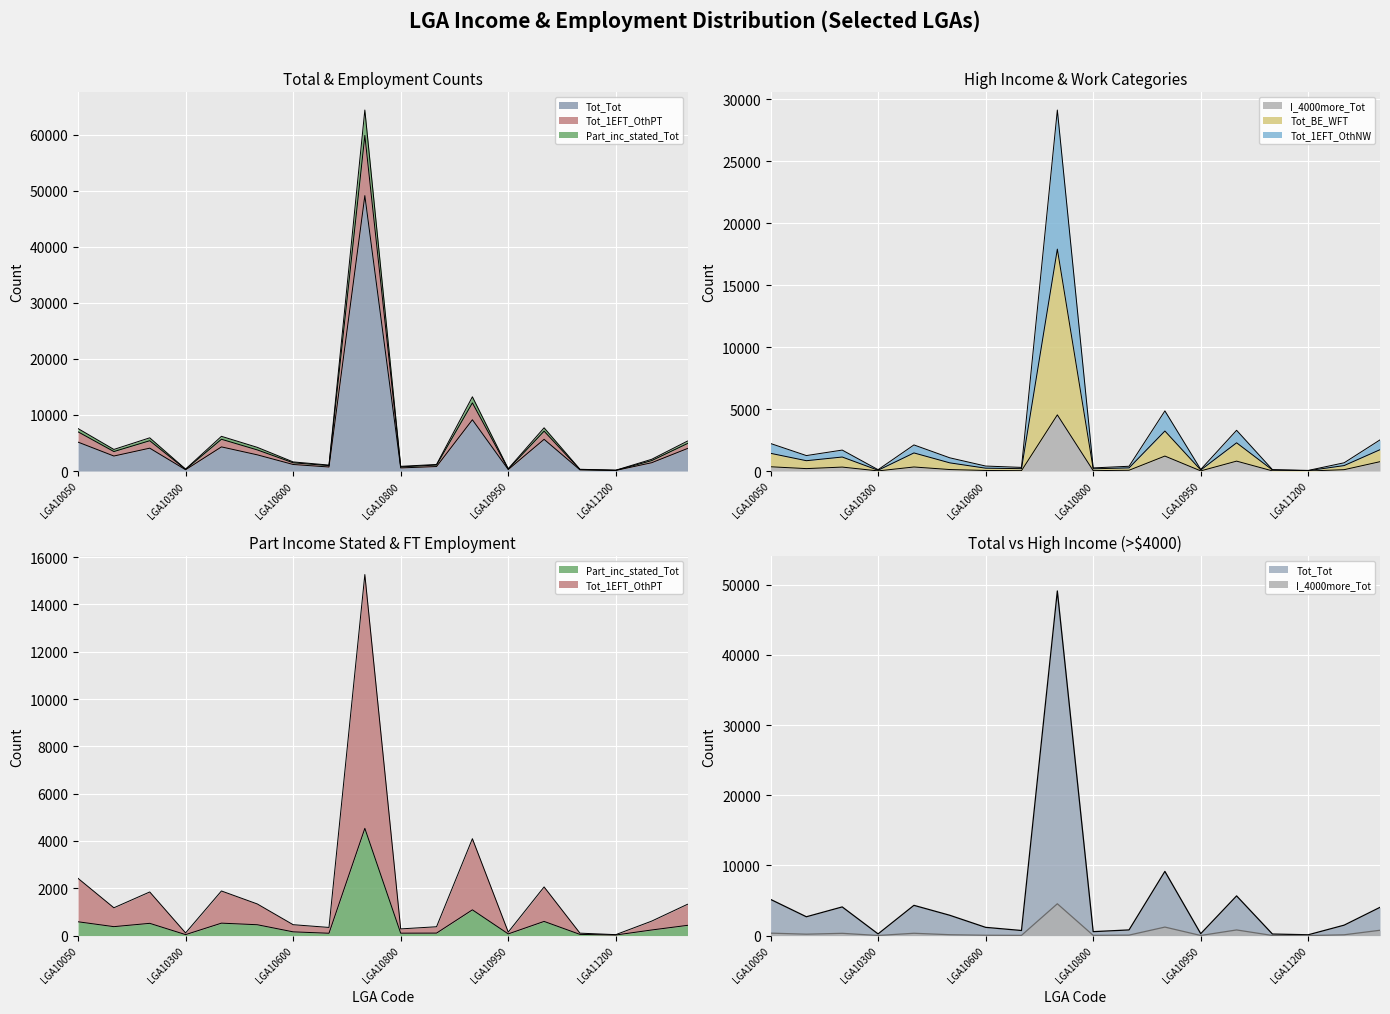

List the series in order of their peak value, lowest first.

I_4000more_Tot, Part_inc_stated_Tot, Tot_1EFT_OthPT, Tot_1EFT_OthNW, Tot_BE_WFT, Tot_Tot